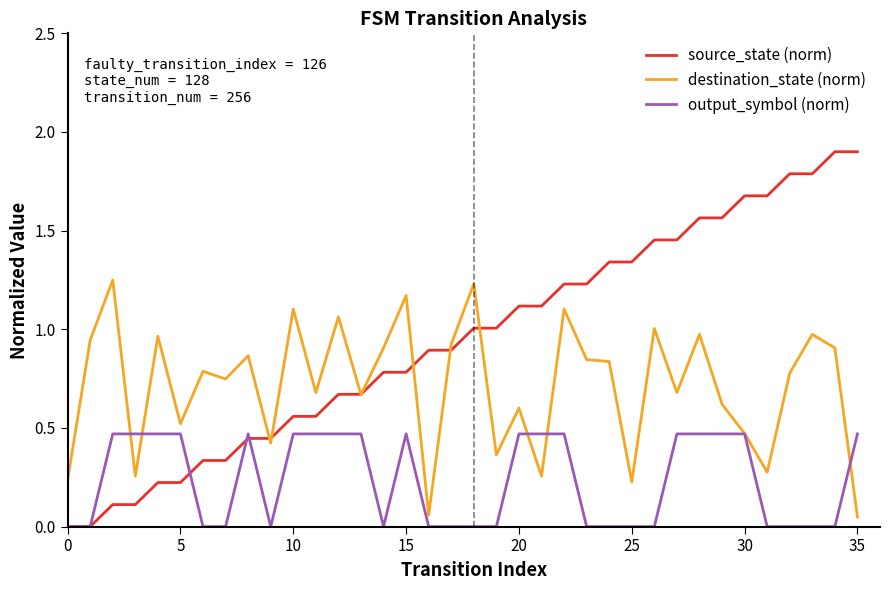

List the series in order of their overall mean, highest first.

source_state (norm), destination_state (norm), output_symbol (norm)